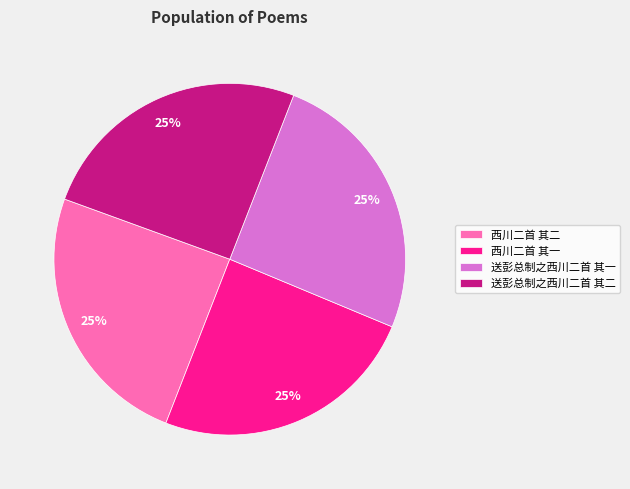

To the nearest percent, what is the combined percentage of 送彭总制之西川二首 其二 and 西川二首 其二?

50%